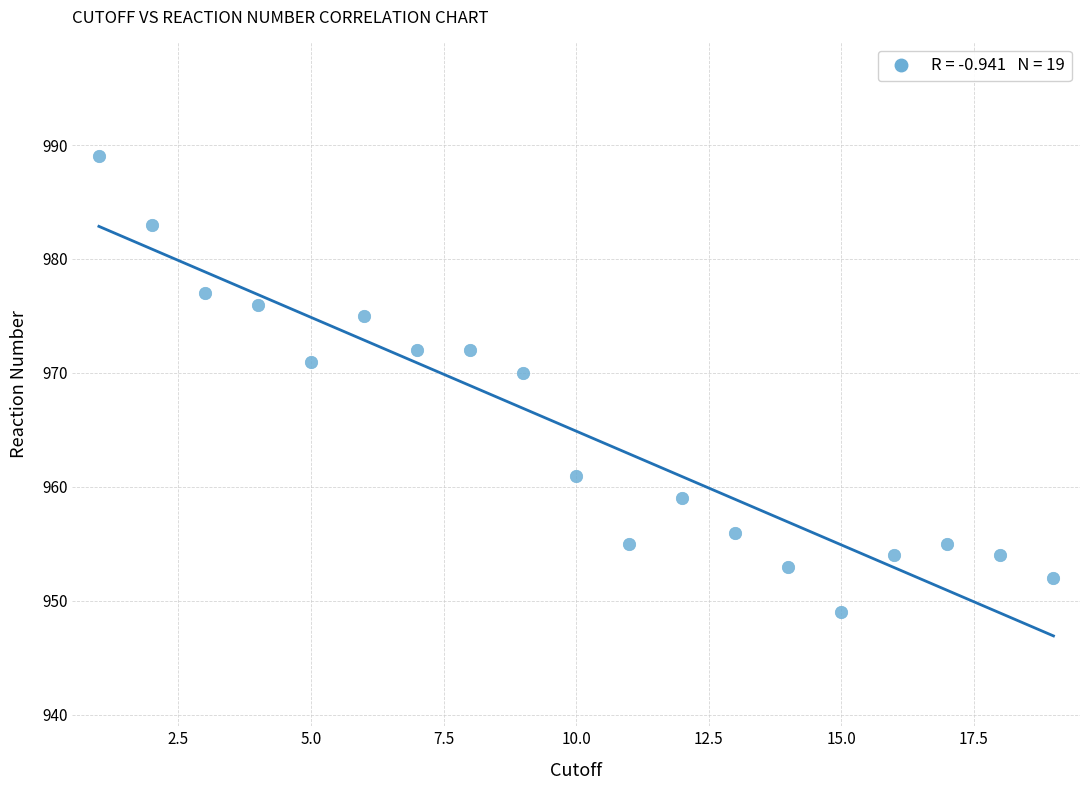

What Y value in the scatter plot is closest to 969?

970